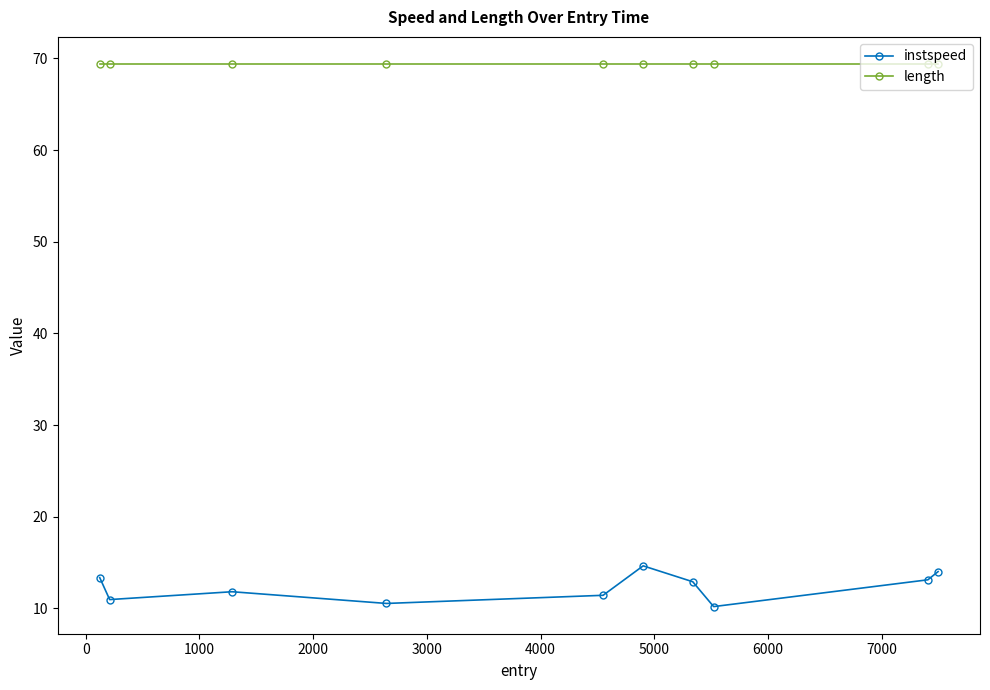

Which series has the largest total across all categories?

length